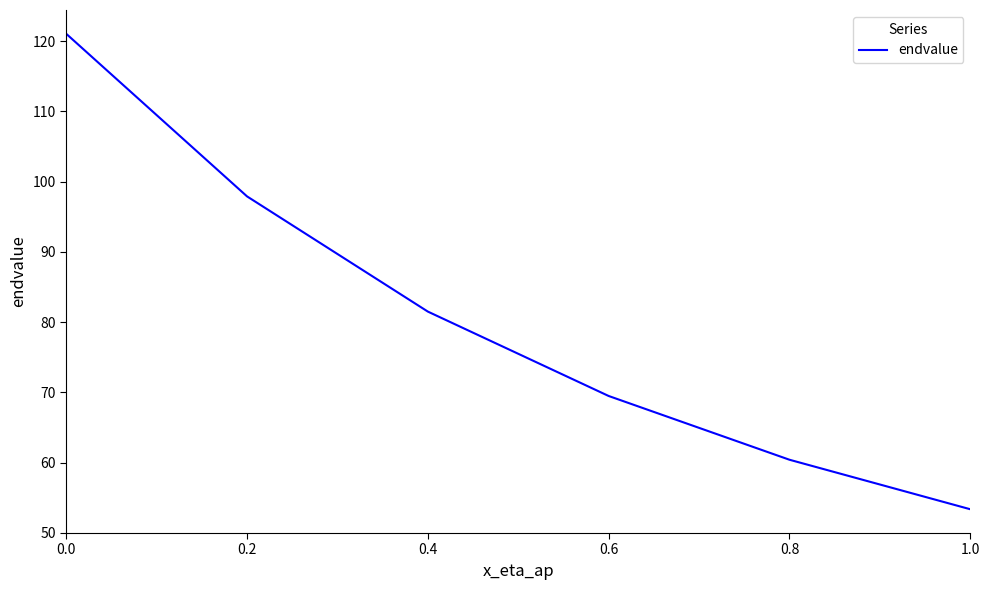

What position from the left is 1.0?

6